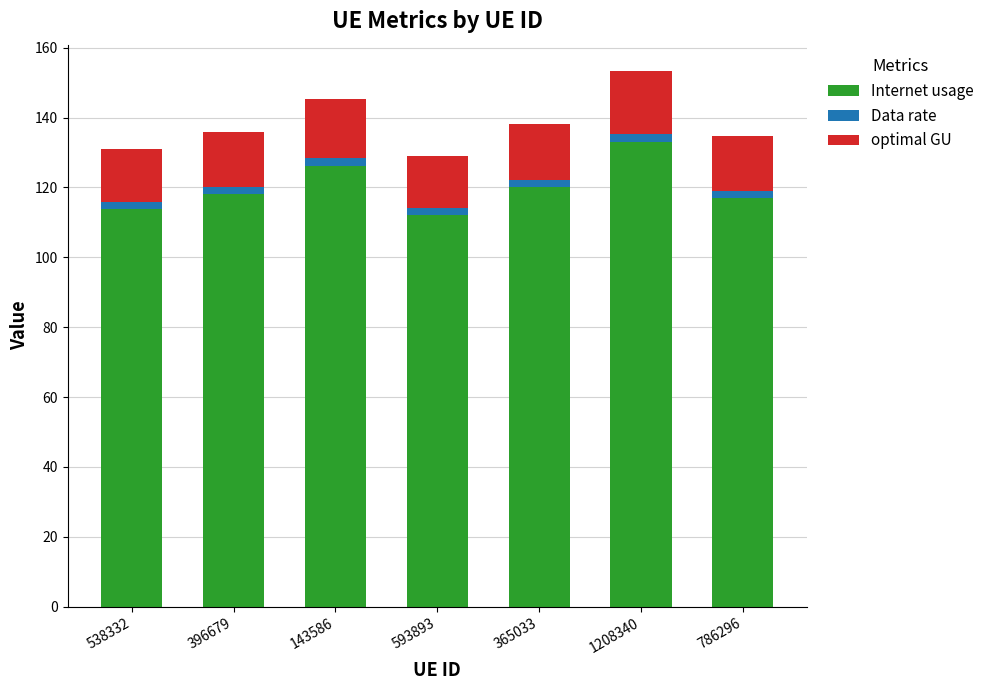

What is the difference between the maximum and second lowest values in the Internet usage series?

19.3